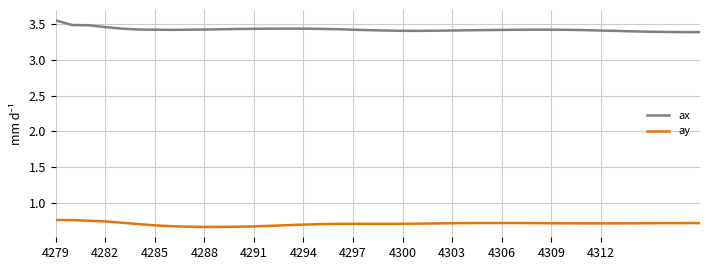

Which series has the largest total across all categories?

ax